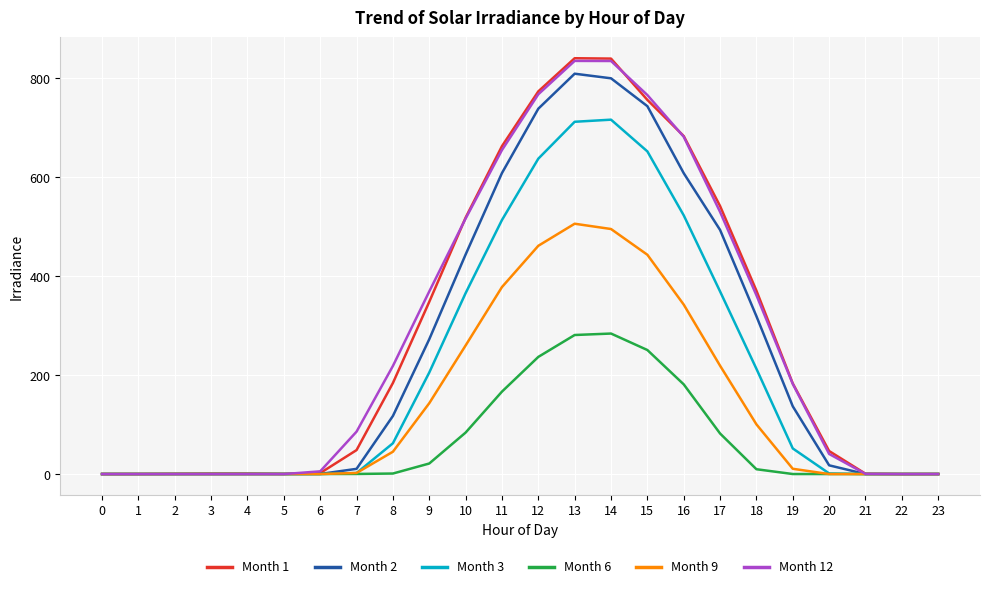

After their last crossing, which series has the higher values: Month 12 or Month 9?

Month 9